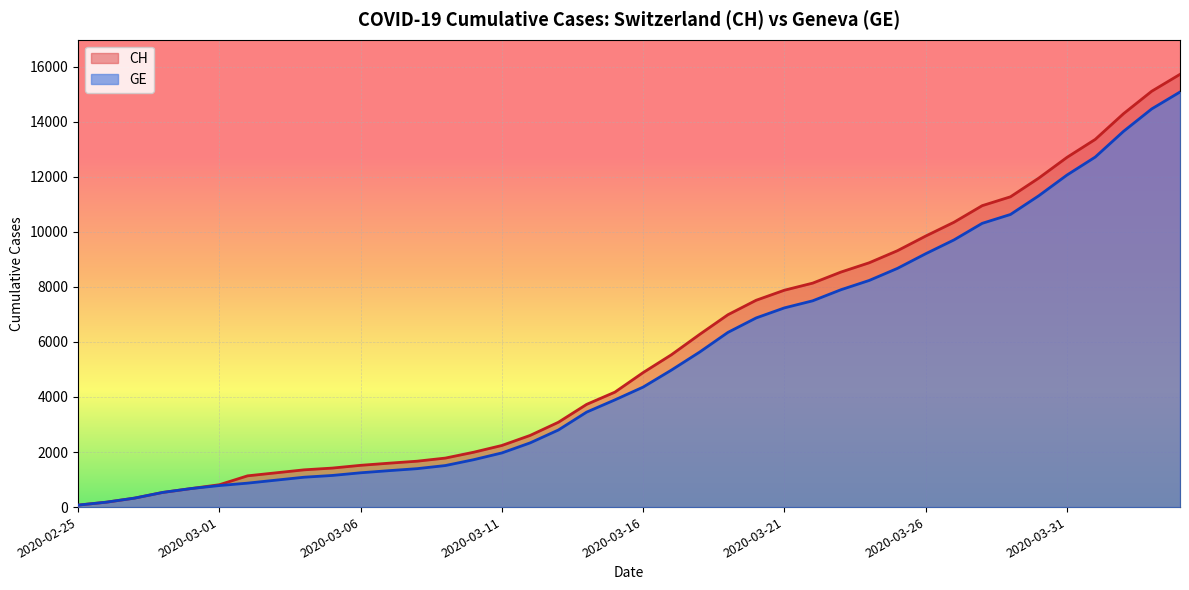

What is the label of the 40th point from the left?

2020-04-04